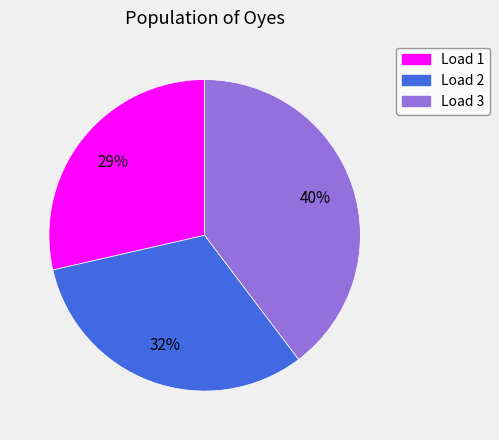

Does any single category account for the majority?

No